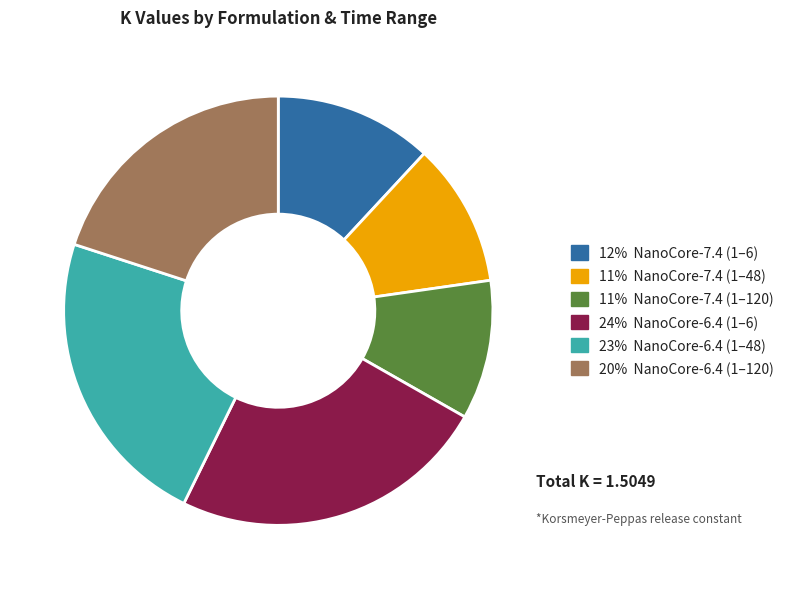

Is there a majority slice in this chart?

No